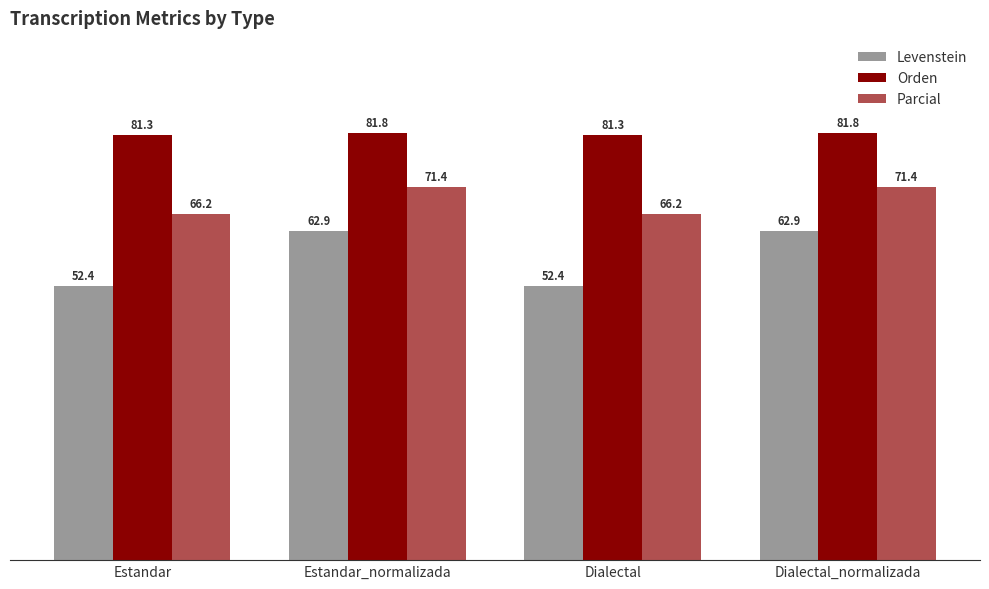

What is the label of the 1st bar from the right?

Dialectal_normalizada